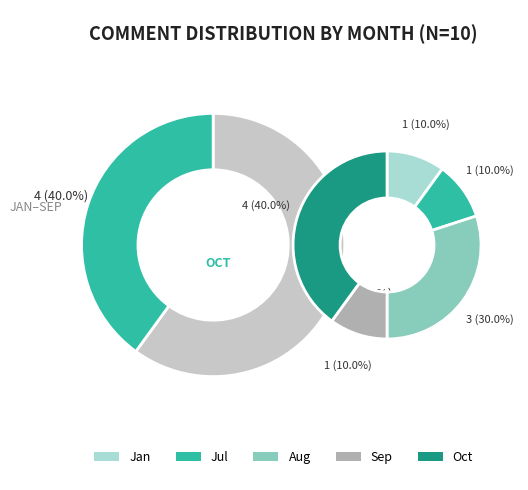

What is the change in value from 2019-07 to 2019-10?

+3